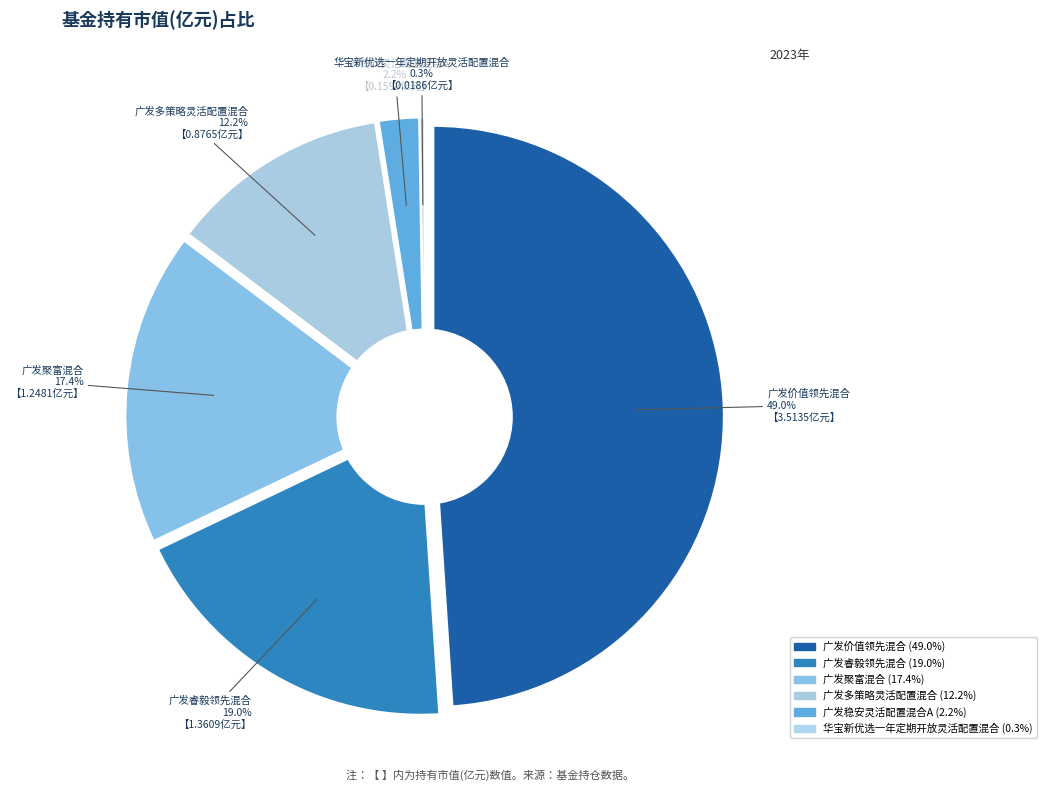

Which slice is the largest?

广发价值领先混合